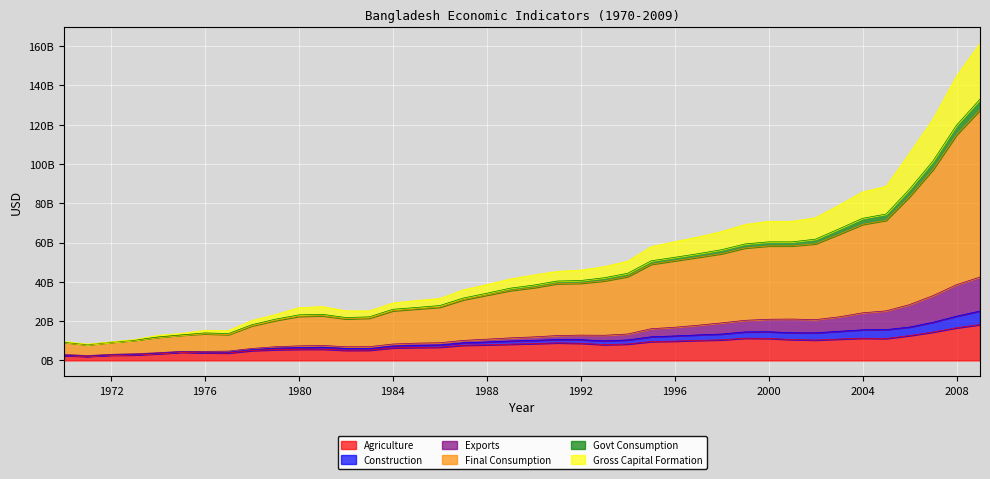

List the labels in order of Final Consumption value, smallest first.

1971, 1970, 1972, 1973, 1974, 1975, 1977, 1976, 1978, 1979, 1982, 1983, 1980, 1981, 1984, 1985, 1986, 1987, 1988, 1989, 1990, 1991, 1992, 1993, 1994, 1995, 1996, 1997, 1998, 1999, 2000, 2001, 2002, 2003, 2004, 2005, 2006, 2007, 2008, 2009